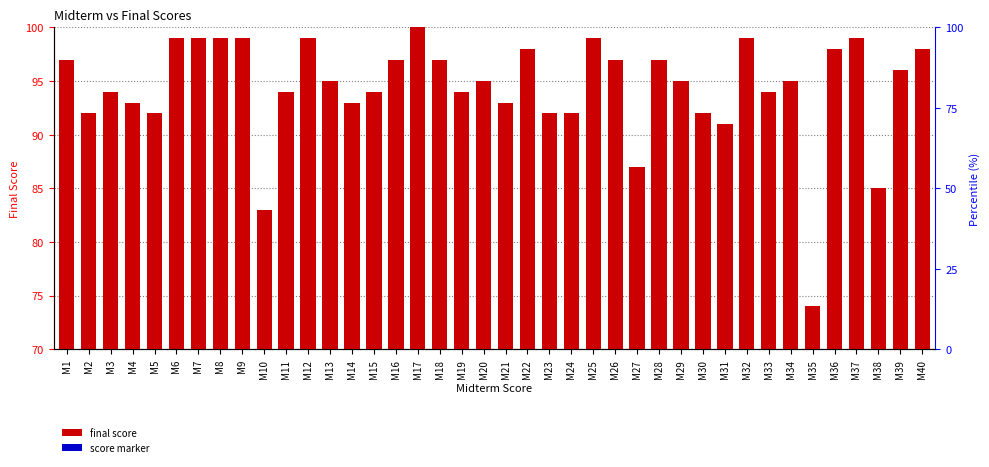

The score marker series shows 1.5 at M7. True or false?

True